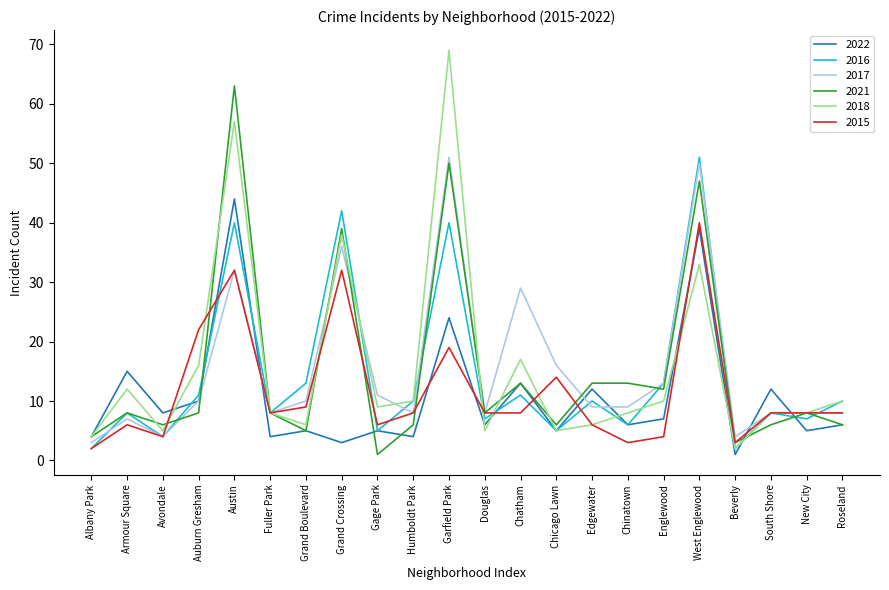

True or false: 2018 and 2021 cross at least once.

True